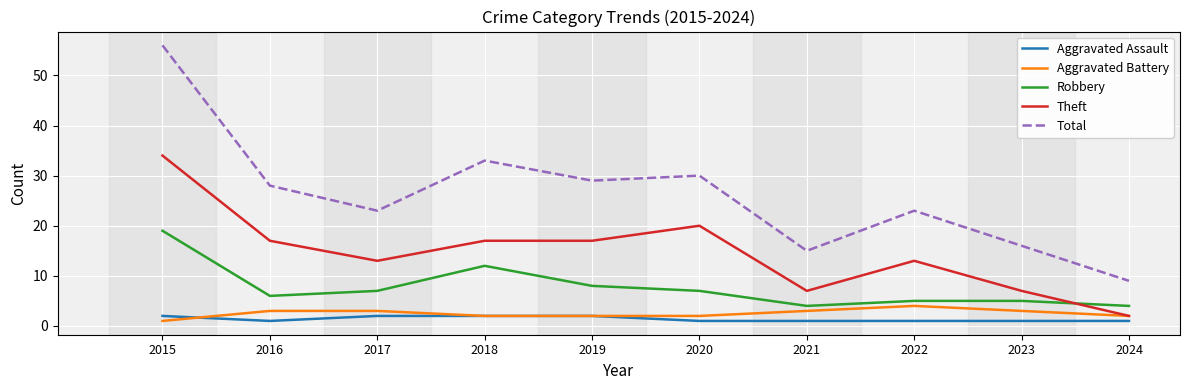

Does the chart display data point markers on the line(s)?

No